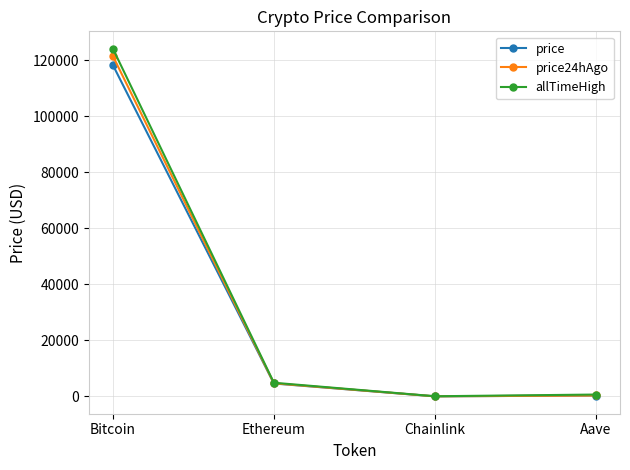

At how many categories does at least one series exceed 48047?

1